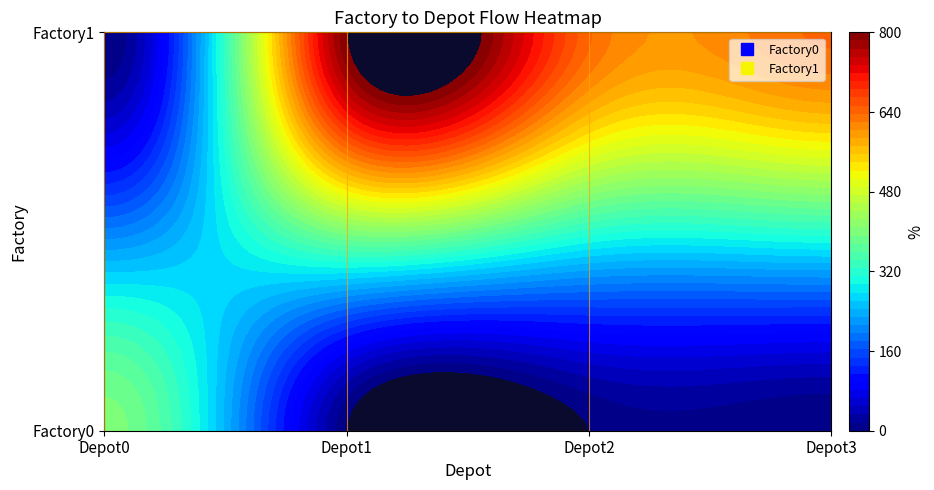

Between Depot2 and Depot3, which series saw the biggest shift?

Factory0